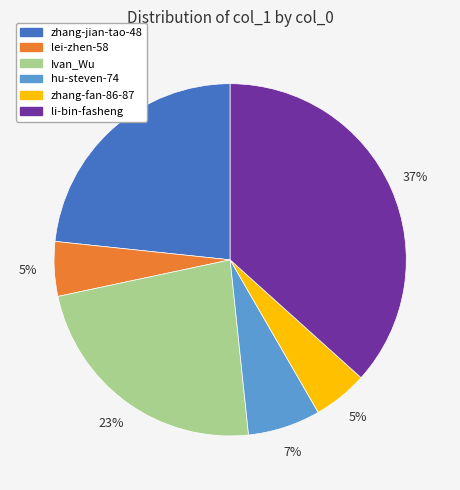

To the nearest percent, what is the combined percentage of Ivan_Wu and lei-zhen-58?

28%